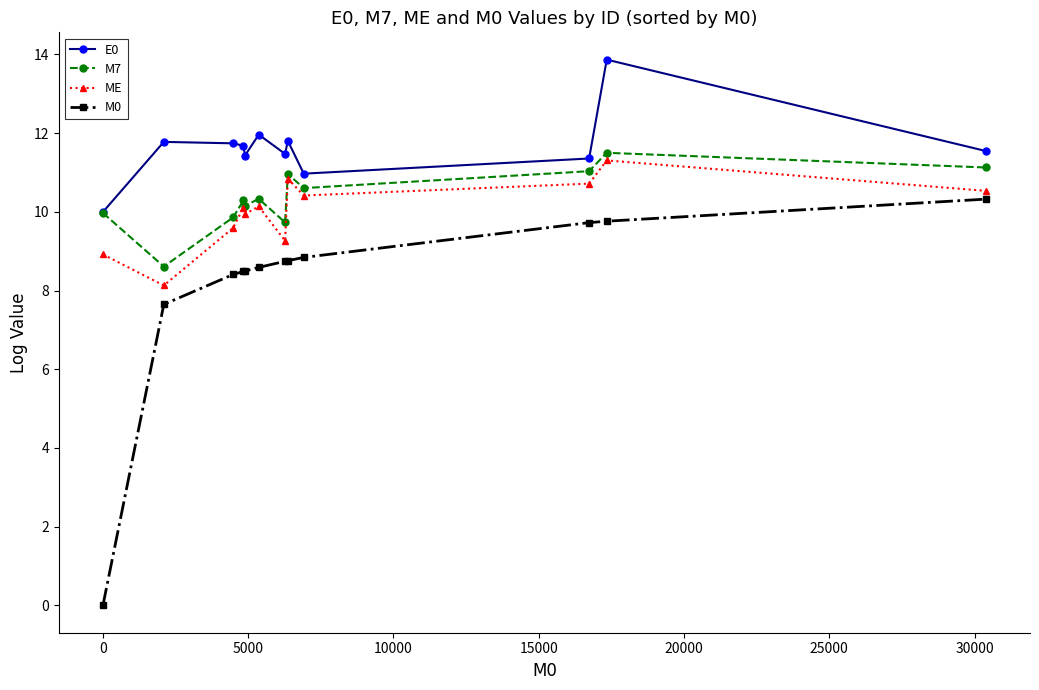

Which series has the widest spread of values?

M0